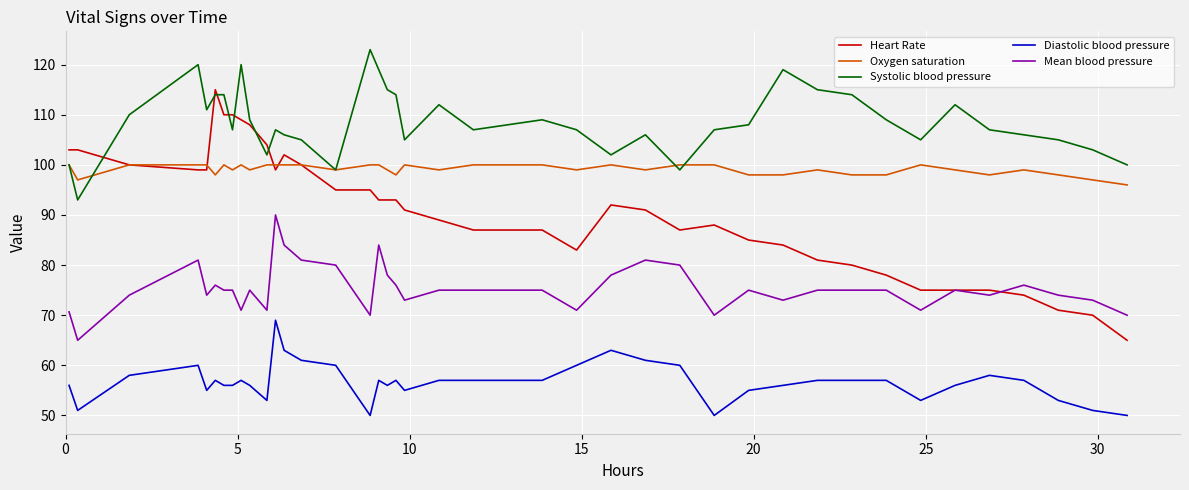

List the series in order of their peak value, highest first.

Systolic blood pressure, Heart Rate, Oxygen saturation, Mean blood pressure, Diastolic blood pressure